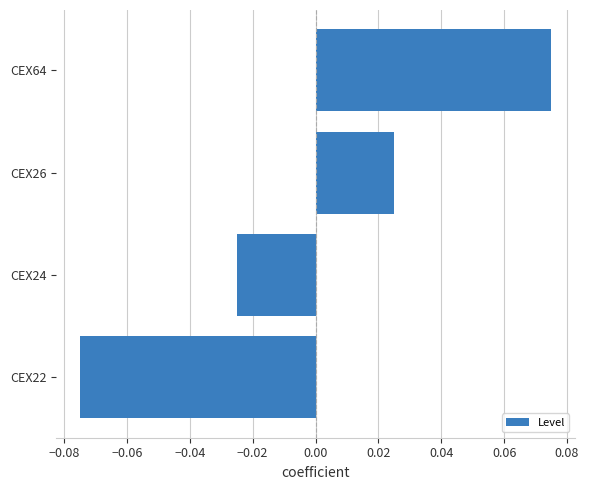

Between CEX22 and CEX64, which is larger?

CEX64